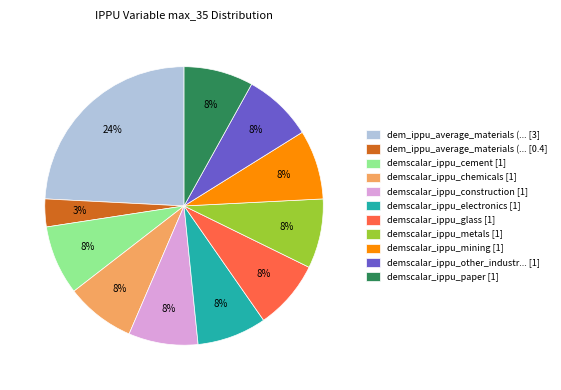

Do demscalar_ippu_paper [1] and demscalar_ippu_chemicals [1] together represent more than half of the pie?

No